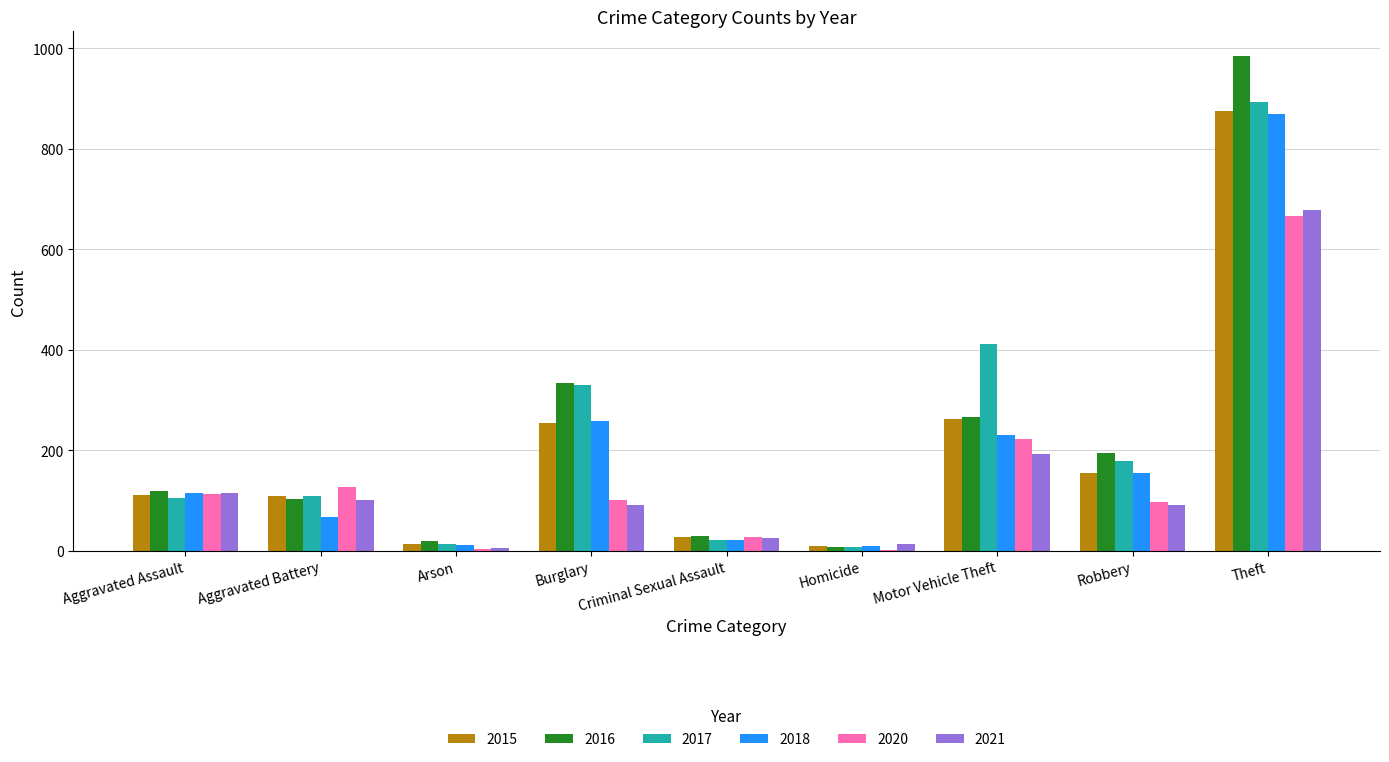

What is the maximum value for 2021?

678